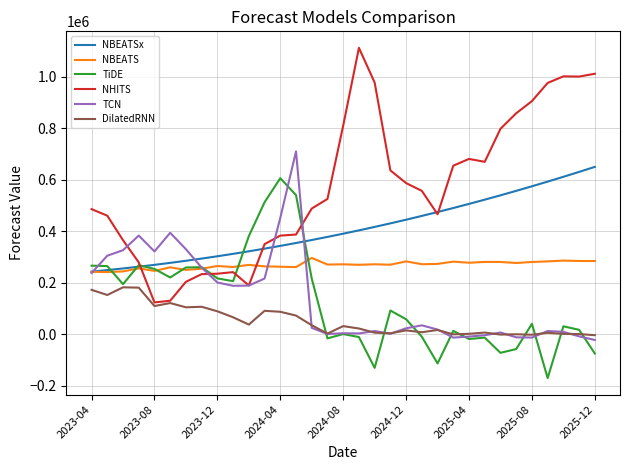

How many values in the TCN series are below 22492?

16